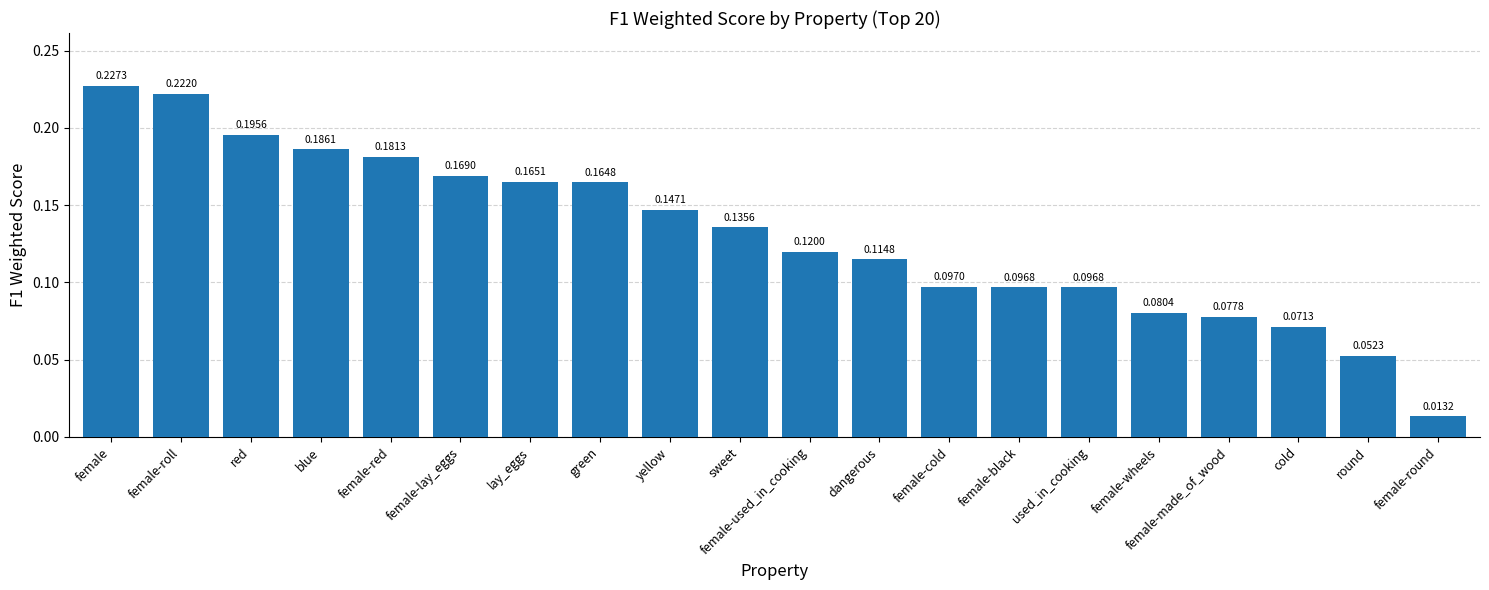

True or false: the data shows 0.1 at female-red.

False